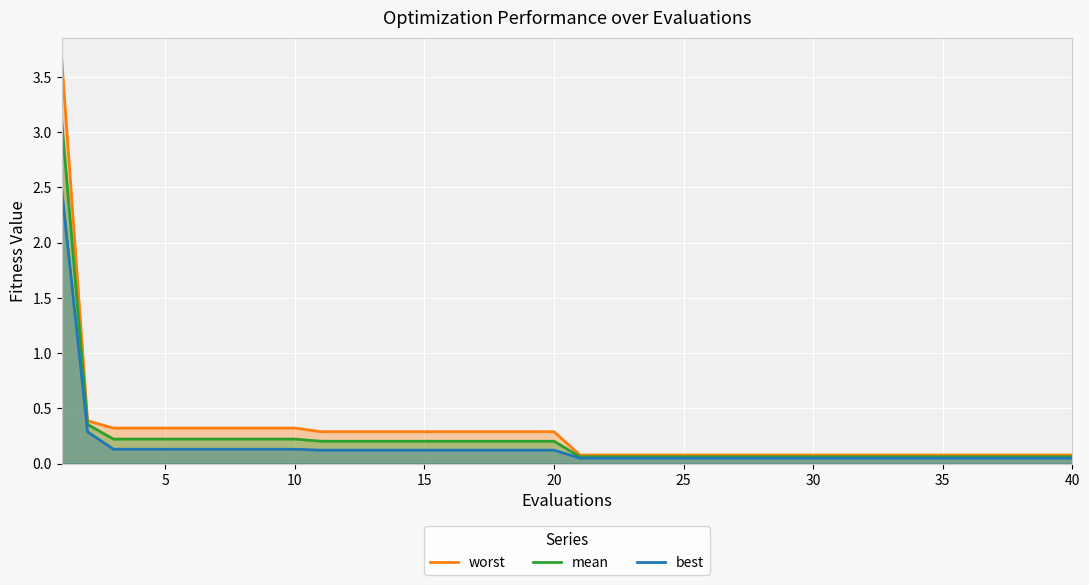

Which series has the widest spread of values?

worst